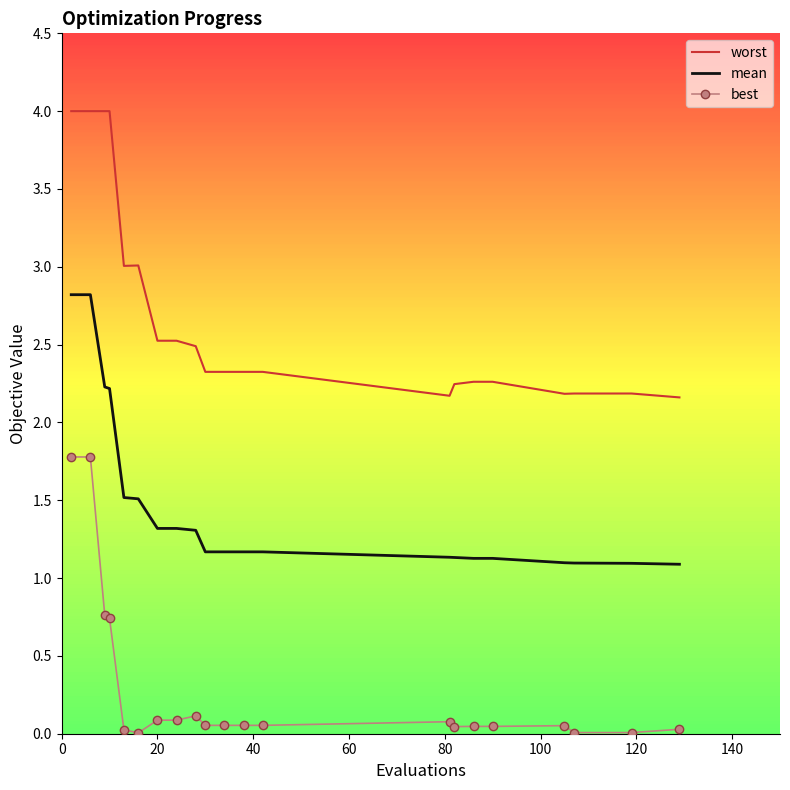

Which series has the largest total across all categories?

worst